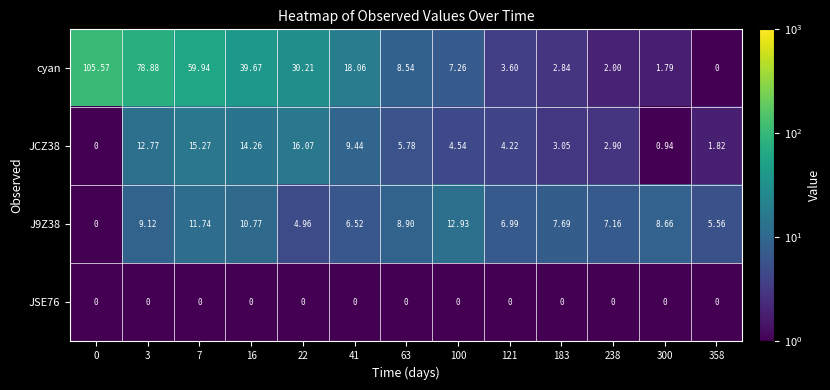

Which series changed the most between 3 and 100?

cyan